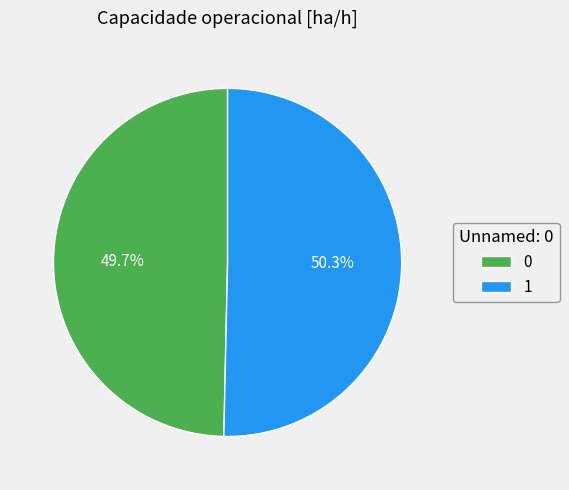

To the nearest percent, what is the combined percentage of 1 and 0?

100%